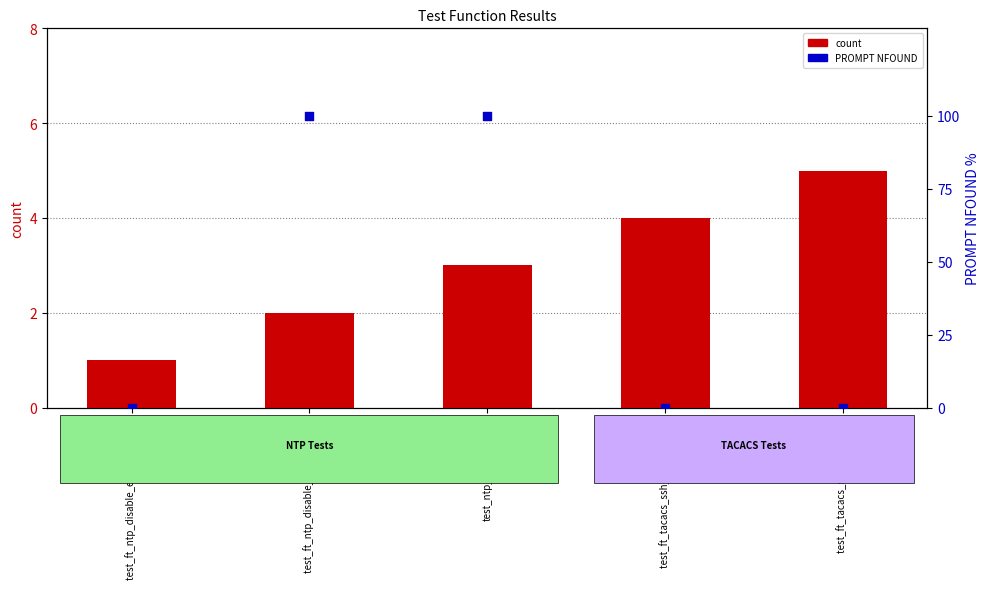

Which series has the widest spread of Y values?

PROMPT NFOUND